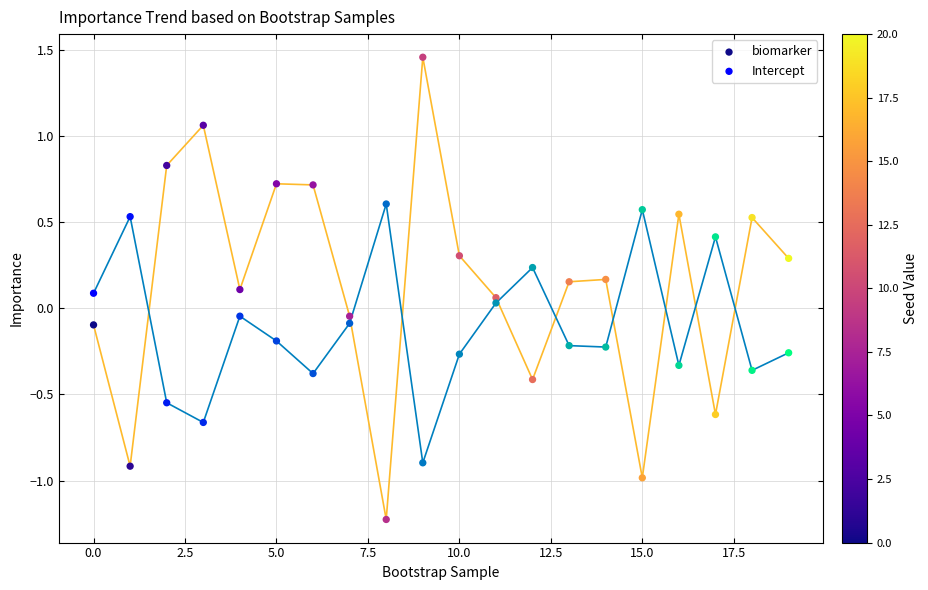

Which series reaches the minimum Y coordinate?

biomarker